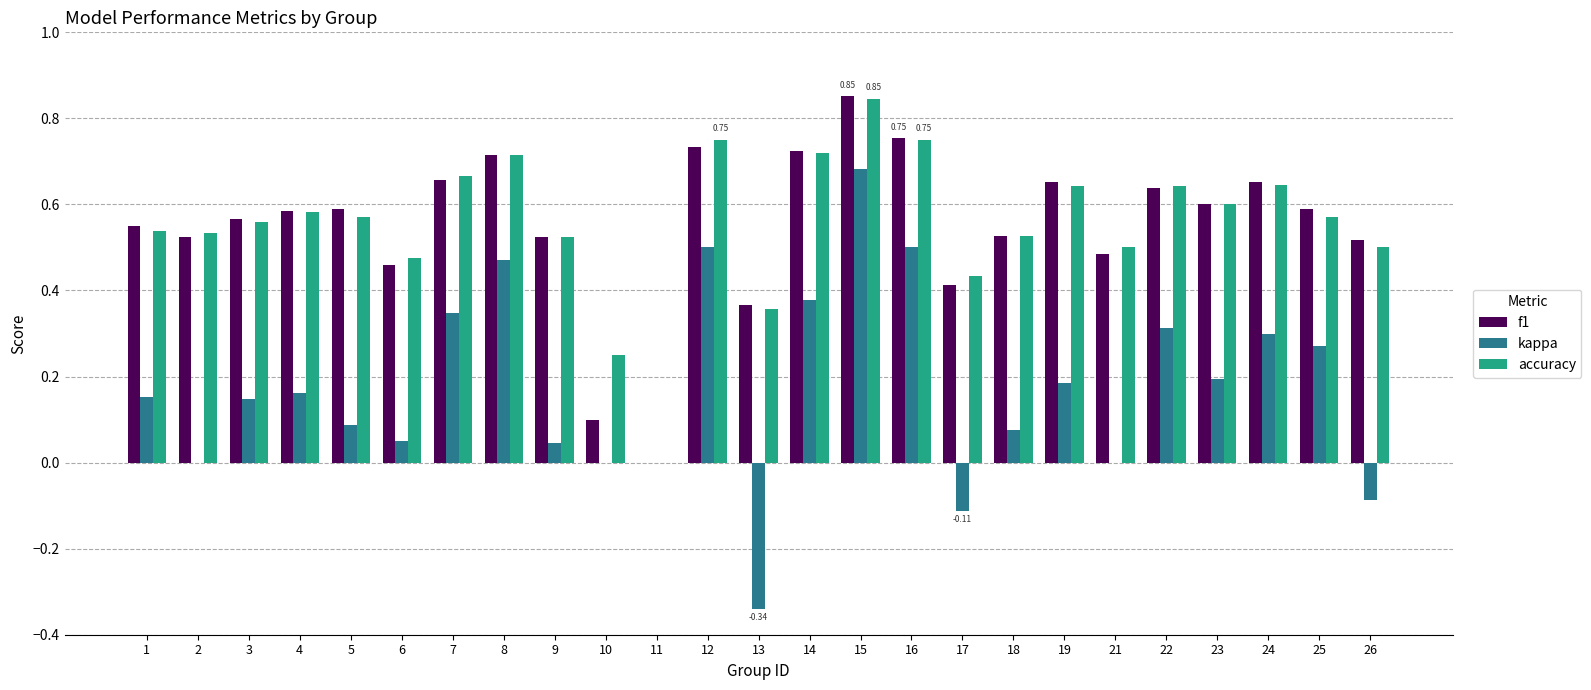

Is the value of f1 at 19 greater than the value of kappa at 9?

Yes